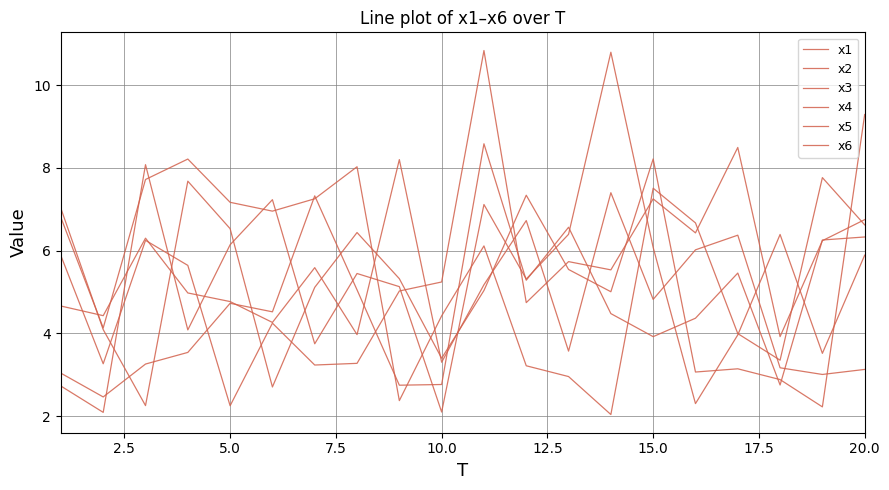

How many lines are shown in the chart?

6